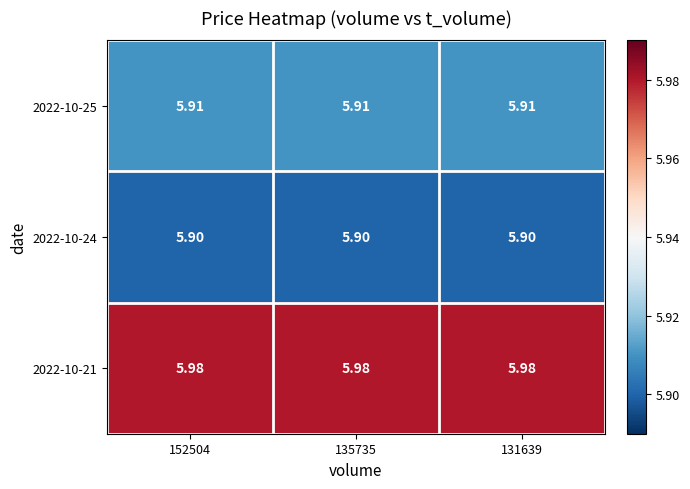

Is the value of 2022-10-21 at 152504 greater than the value of 2022-10-24 at 135735?

Yes